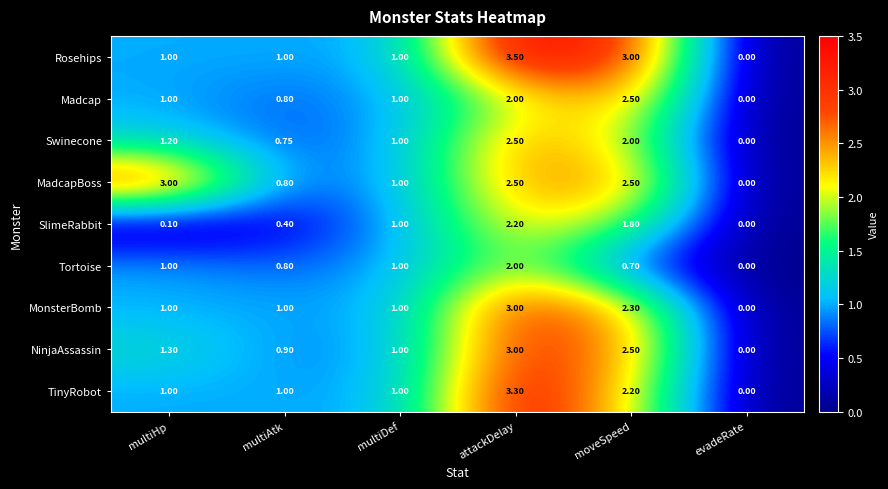

Between attackDelay and evadeRate, which series saw the biggest shift?

Rosehips